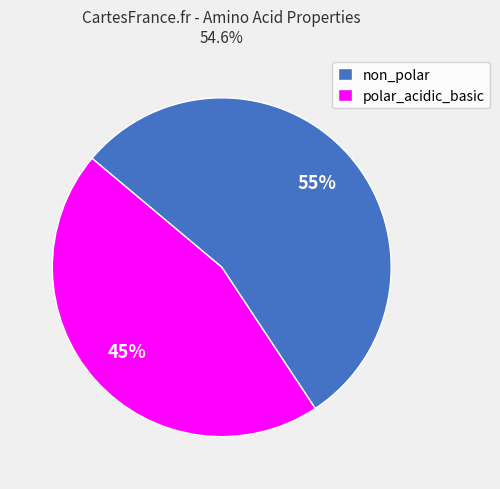

True or false: polar_acidic_basic accounts for 40% of the total.

False